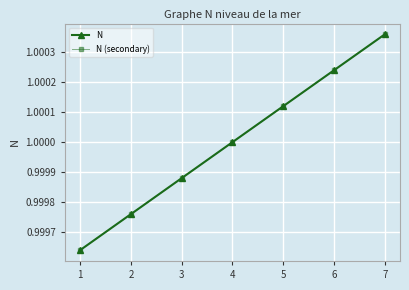

Does the chart have visible grid lines?

Yes